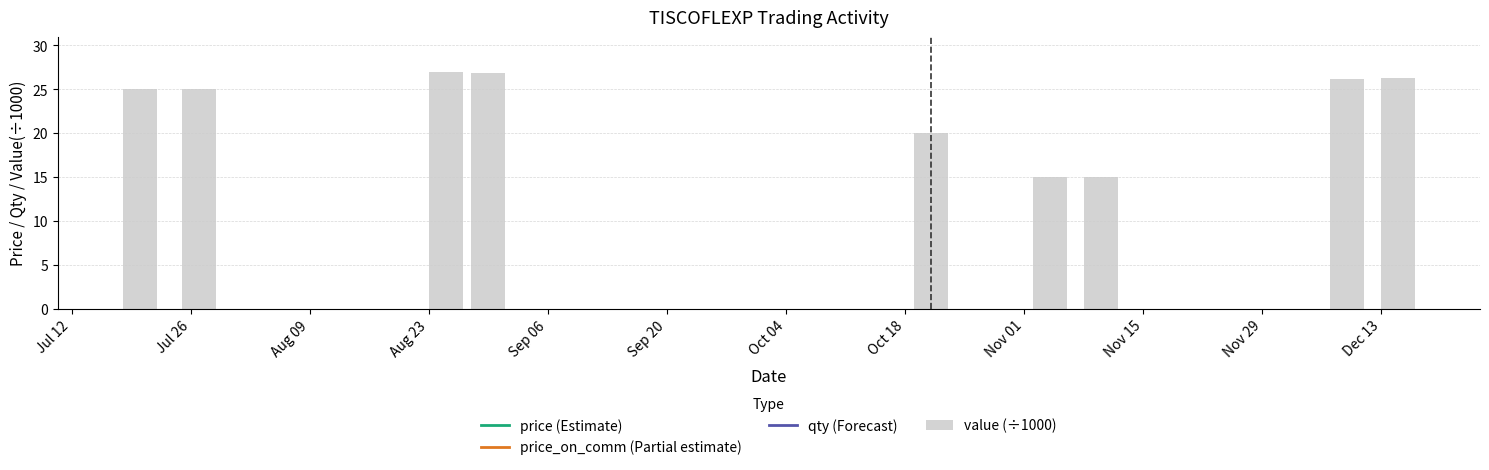

List the series in order of their overall mean, highest first.

price, value